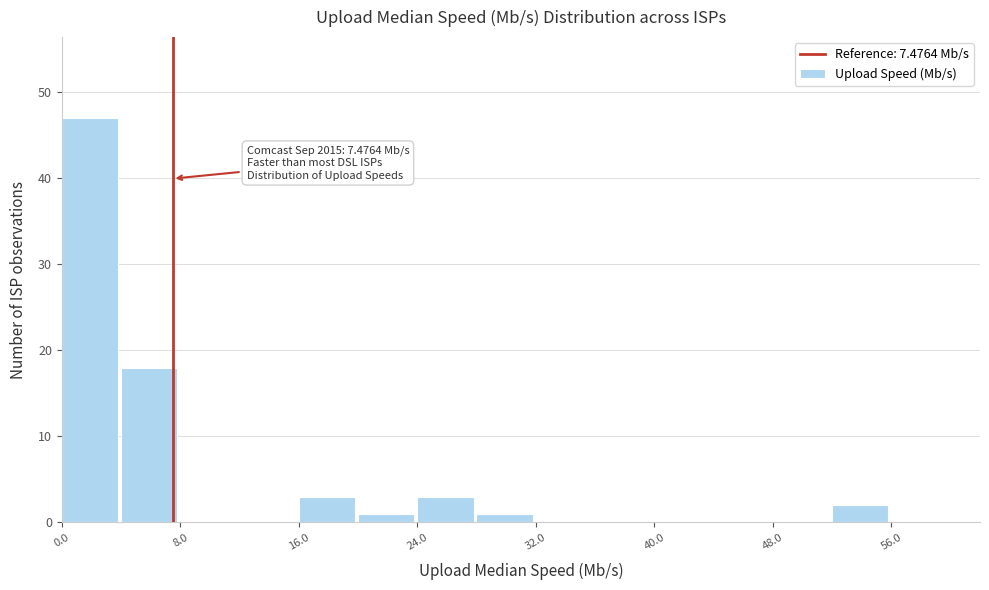

Which range on the x-axis has the tallest bar?

0 to 4